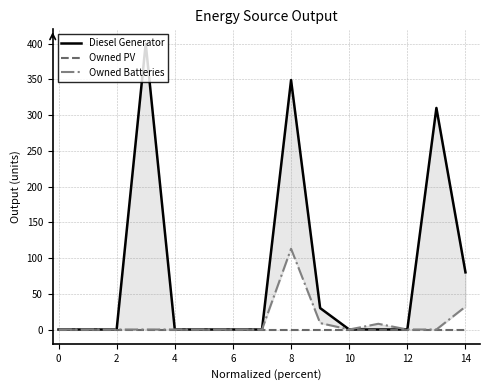

What is the spread (max minus min) of values at 13?

310